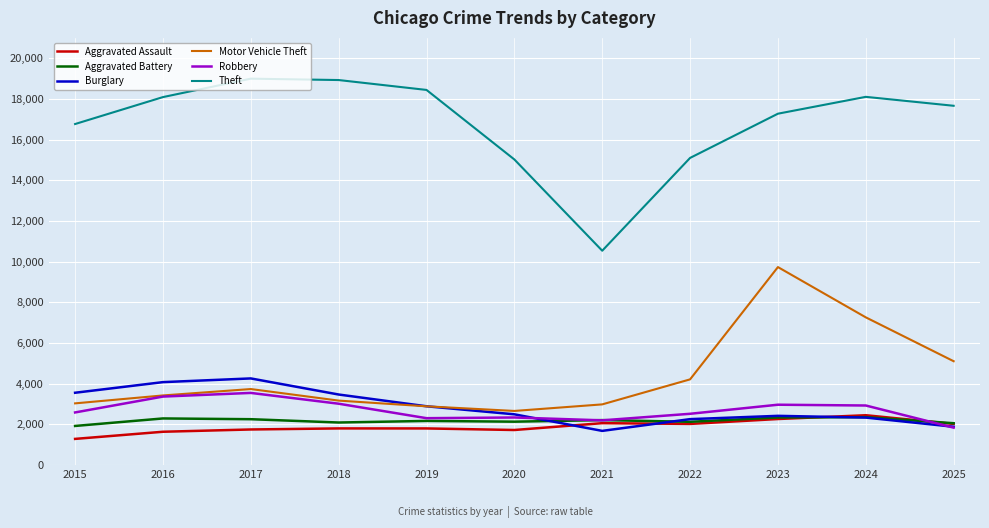

Which series has the largest total across all categories?

Theft